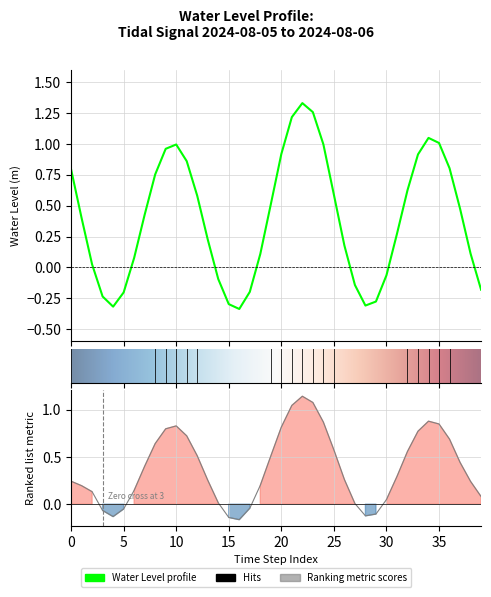

At which category does the data reach its first local peak?

10